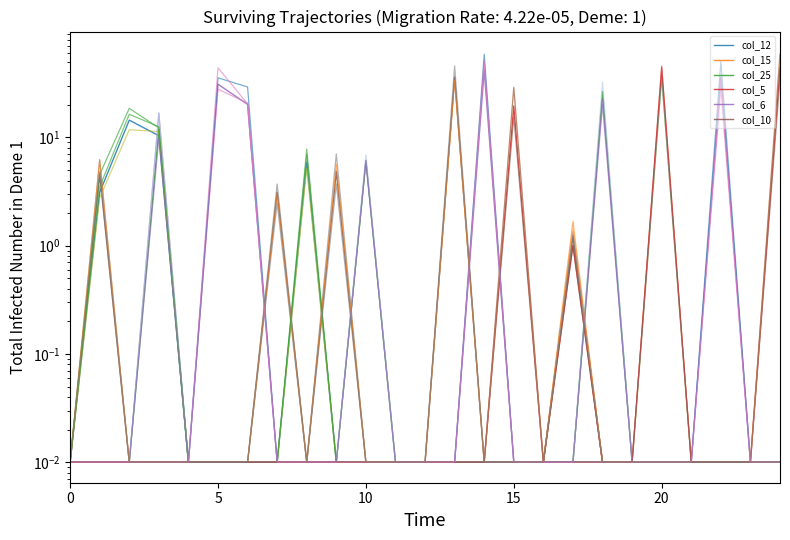

True or false: col_5 and col_10 cross at least once.

False